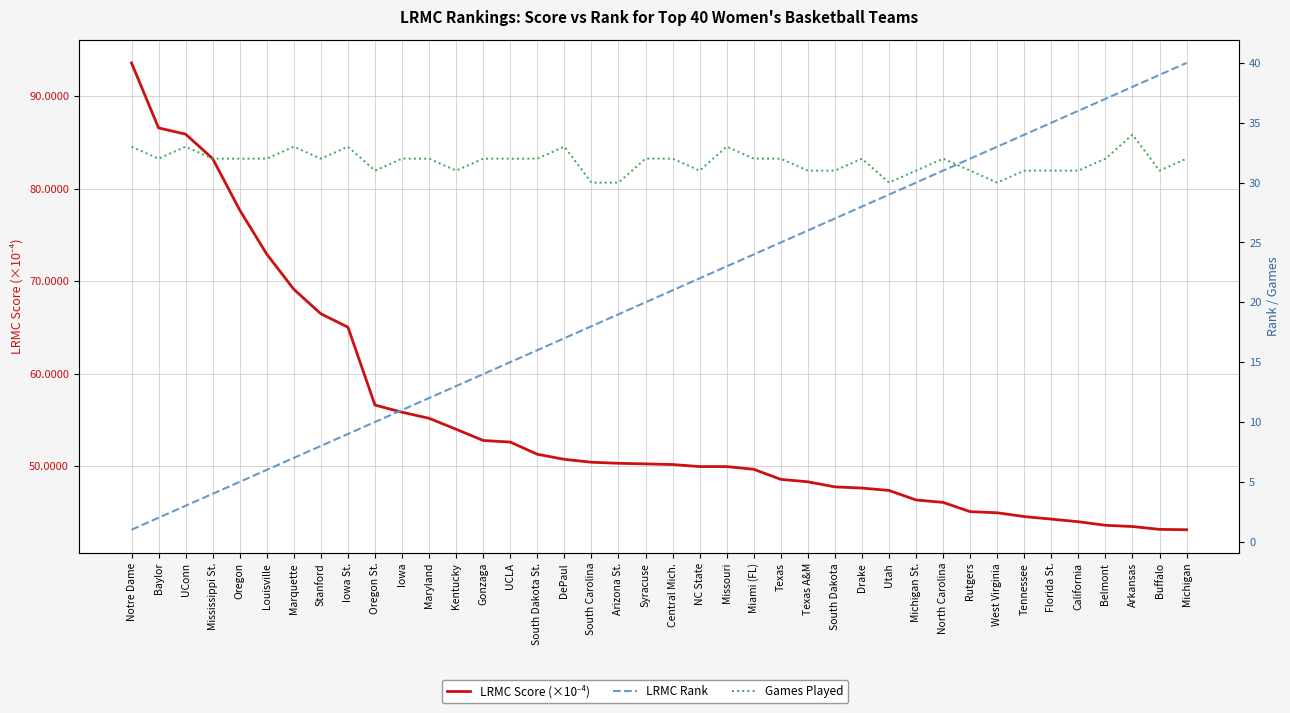

Is the value of LRMC Rank at Texas A&M greater than the value of LRMC Score (×10⁻⁴) at Oregon St.?

No